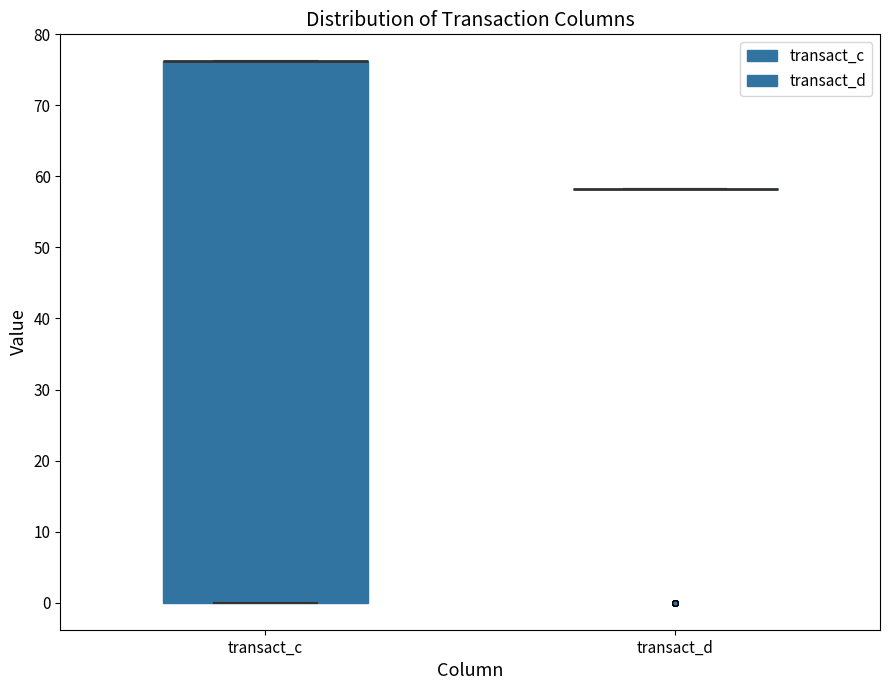

Reading left to right, read every box against the y-axis: the position of its median line, the range the box covers, and the ends of its whiskers. The values are not printed on the chart, so give them approximately, as read against the axis.

transact_c: median 76 (drawn on the box's upper edge), box 0 to 76, whiskers 0 to 76
transact_d: box collapsed to a line at 58, whiskers 58 to 58